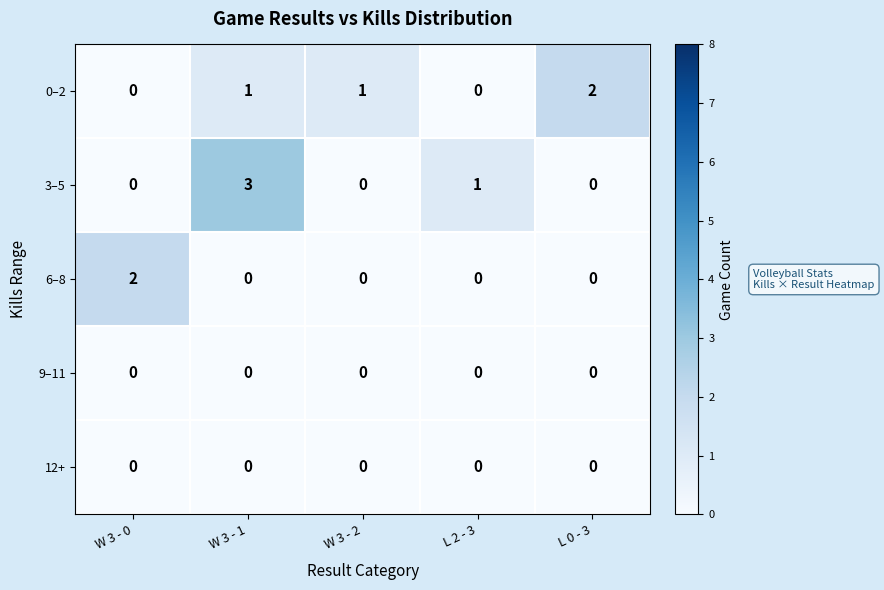

What is the difference between the highest and lowest values at L 0 - 3?

2